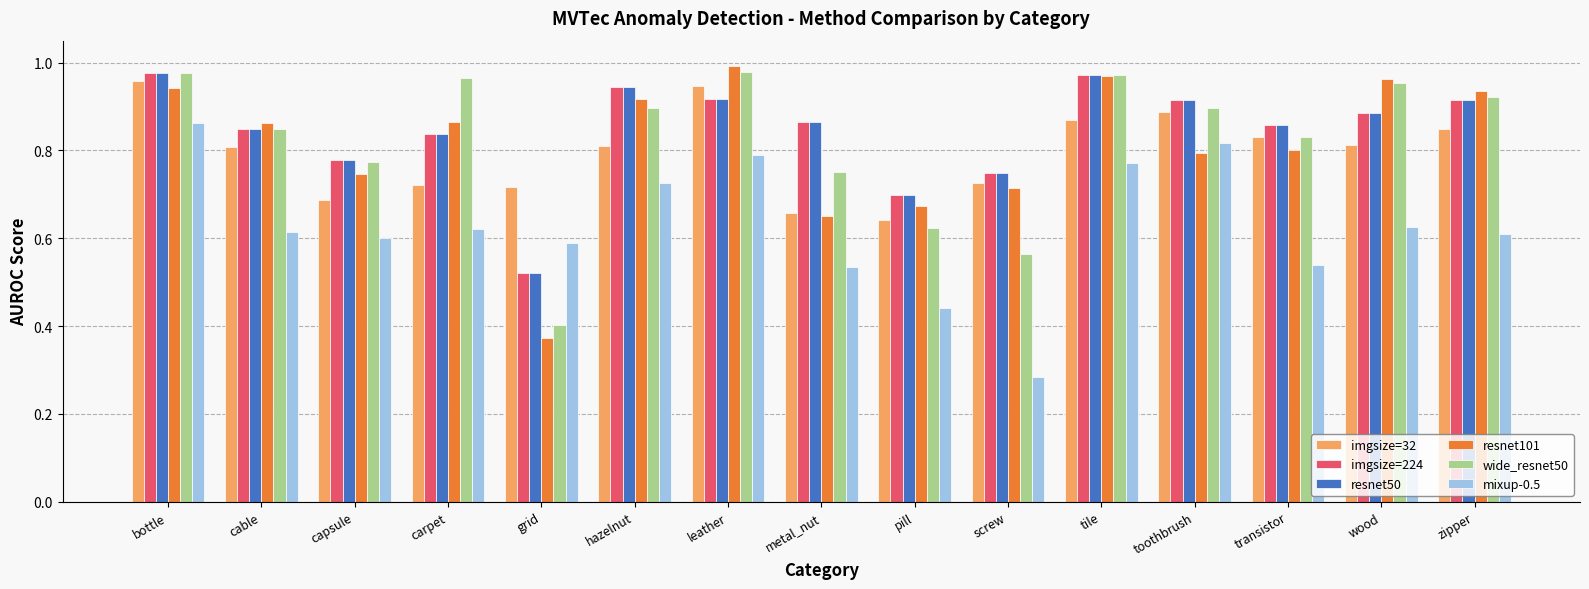

Which category has the lowest value across all series?

screw